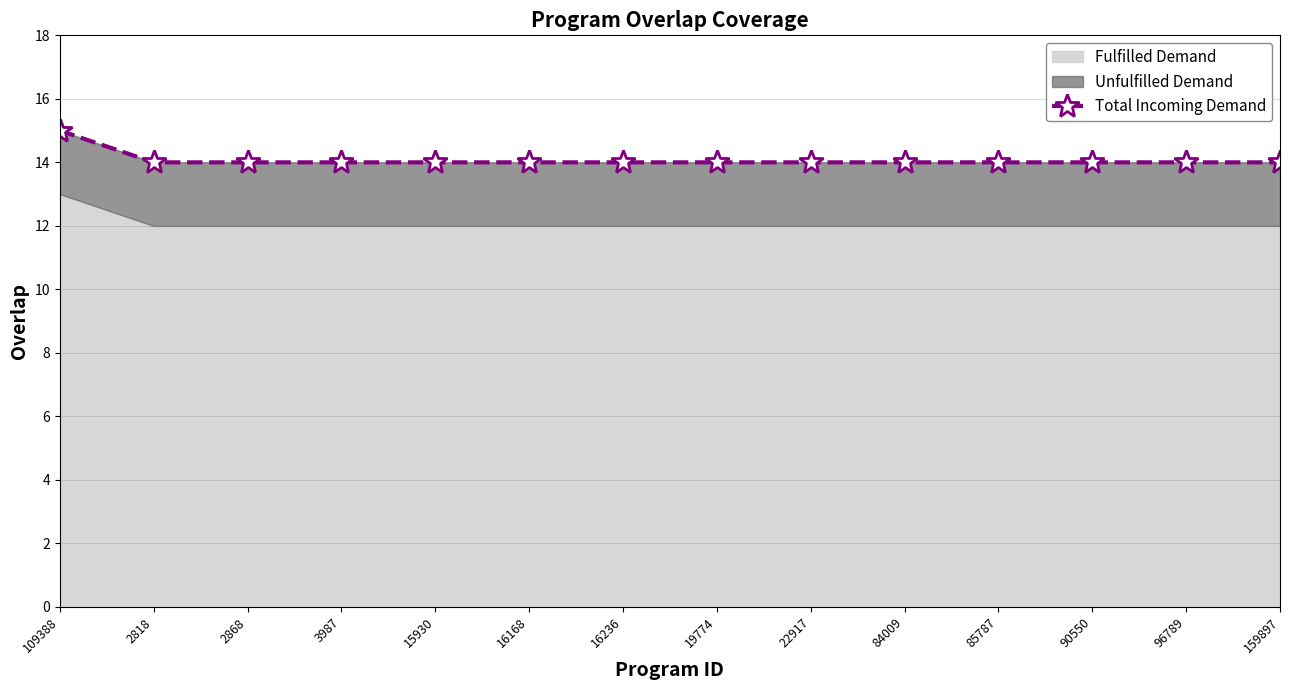

What is the label of the 4th point from the right?

85787